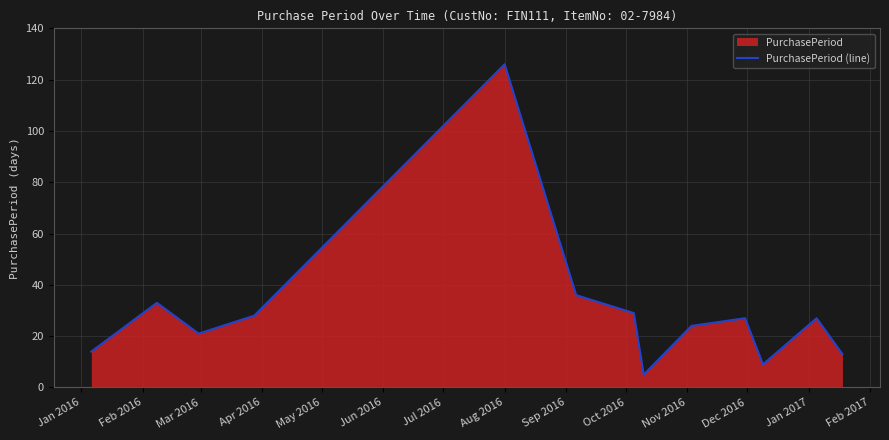

What is the difference between the maximum and minimum values?

121